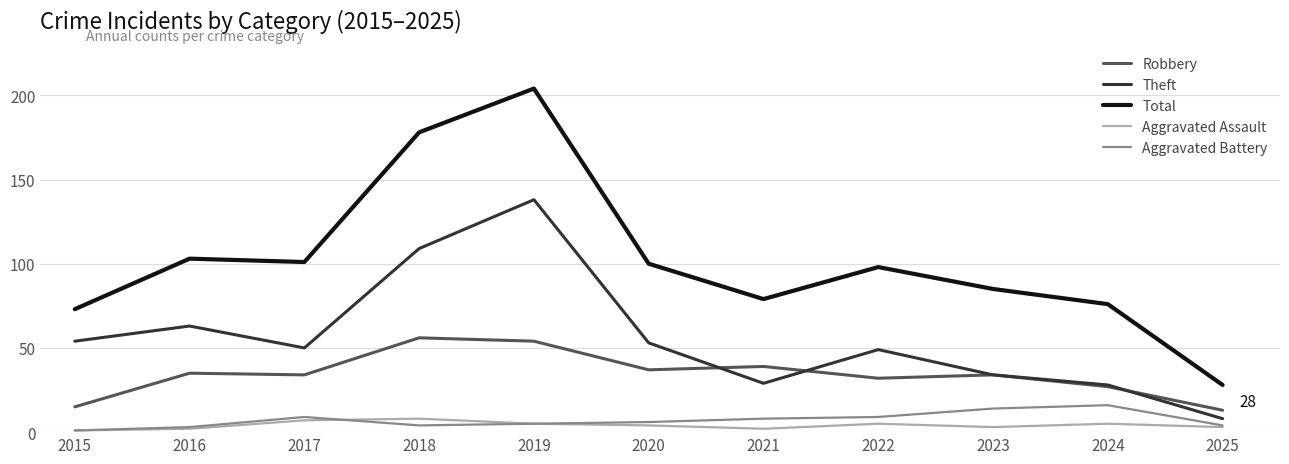

What is the difference between the maximum and minimum values in the Robbery series?

43